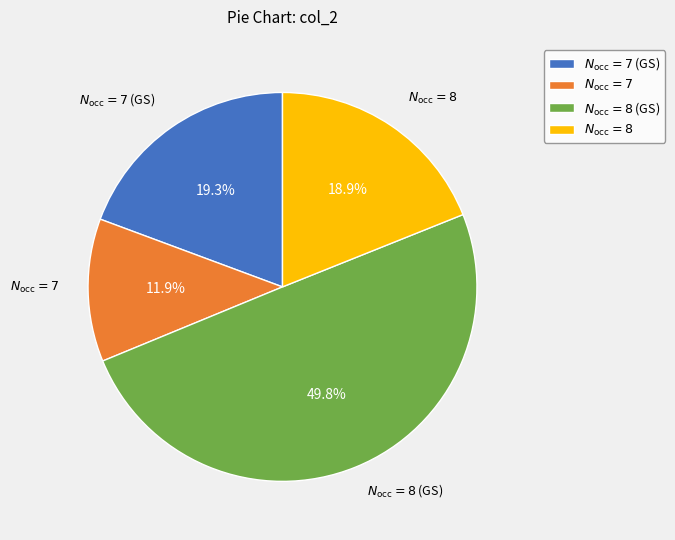

What is the ratio of the value at $N_\mathrm{occ}=7$ (GS) to the value at $N_\mathrm{occ}=8$ (GS)?

0.4